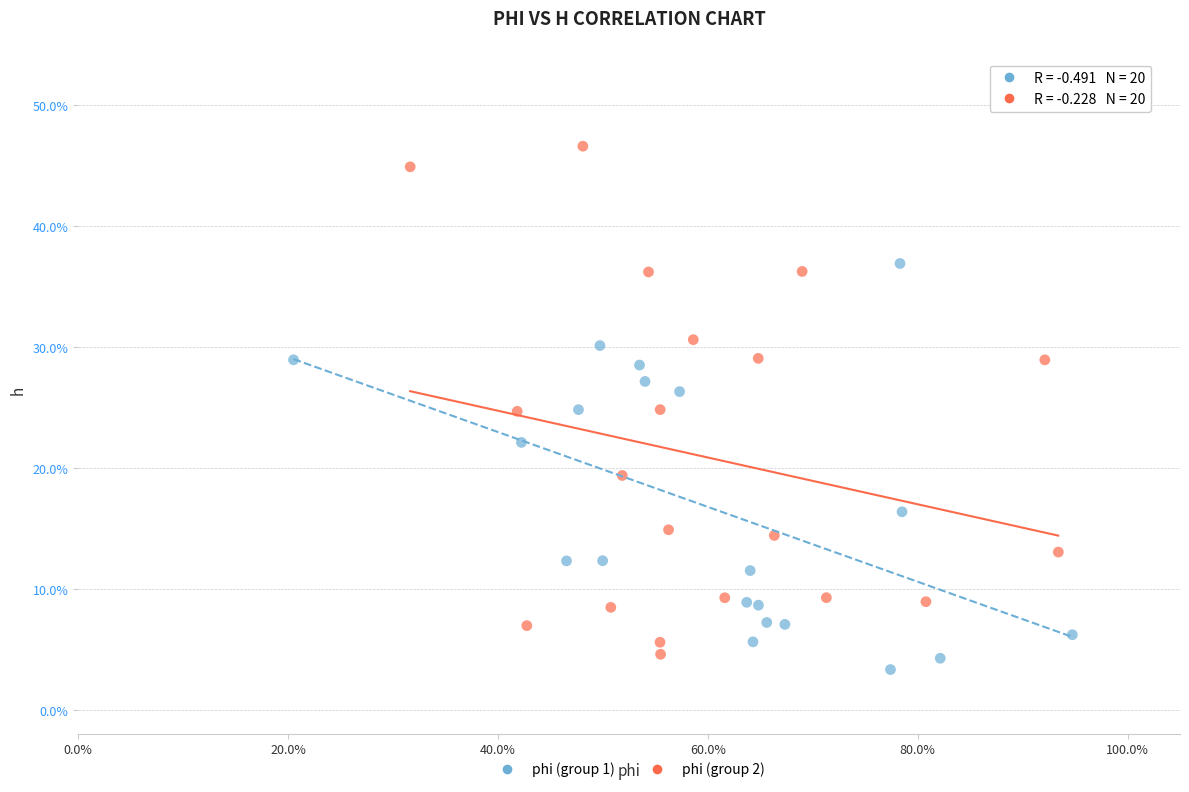

Which series reaches the minimum Y coordinate?

phi (group 1)